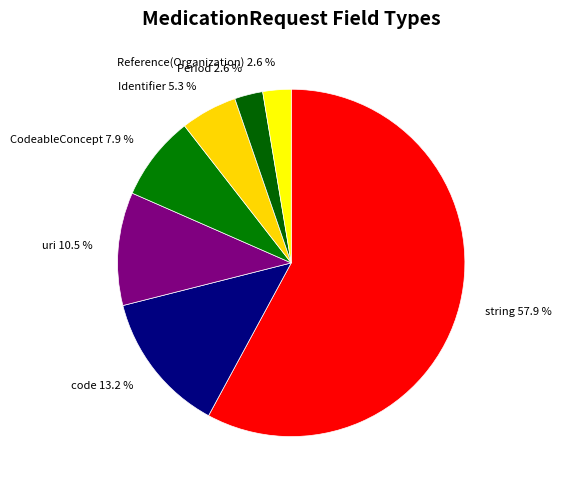

Count the number of slices in the pie.

7